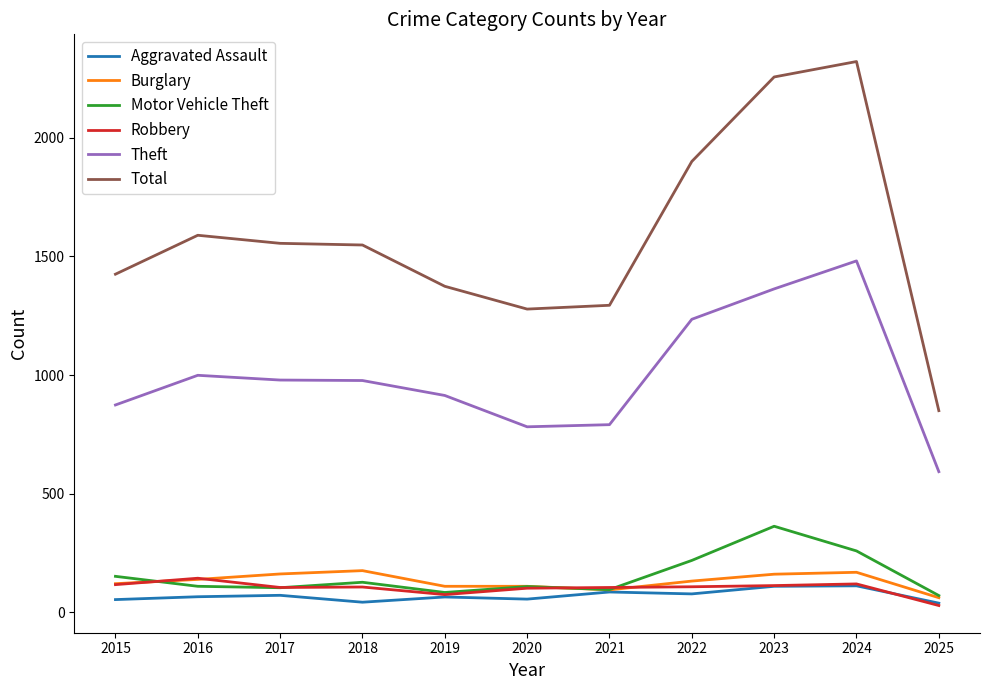

Does the chart display data point markers on the line(s)?

No